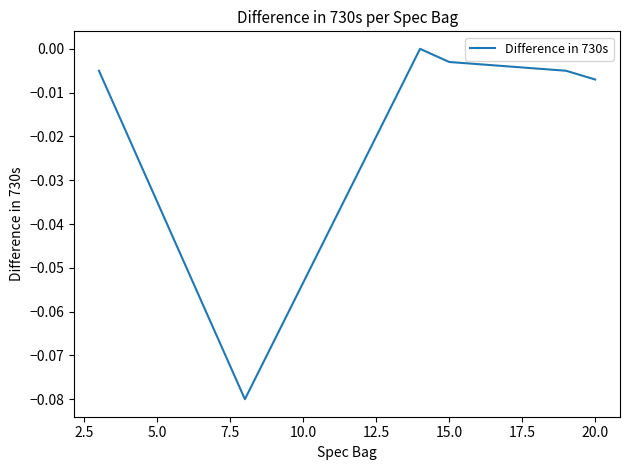

Count the number of categories in the chart.

6